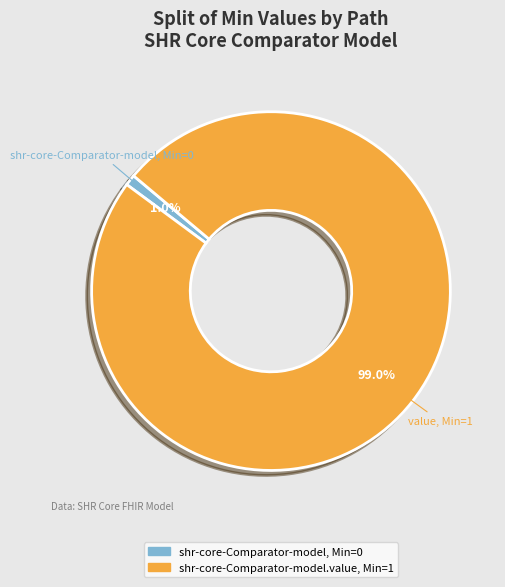

Does any single category account for the majority?

Yes